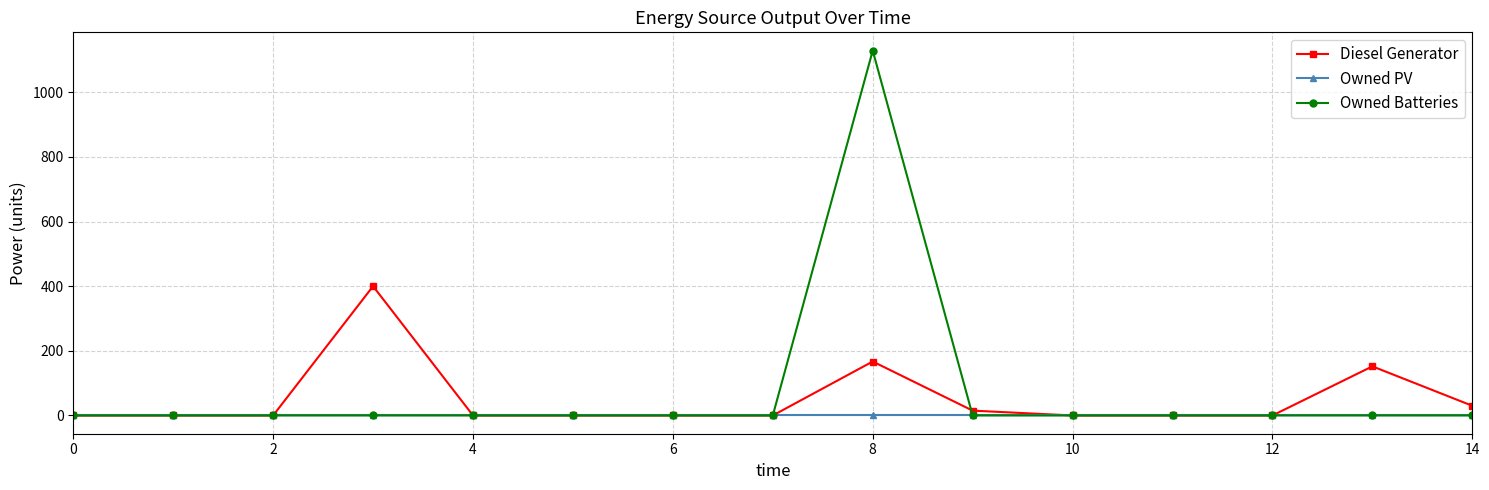

Rank the series by their maximum value, from lowest to highest.

Owned PV, Diesel Generator, Owned Batteries